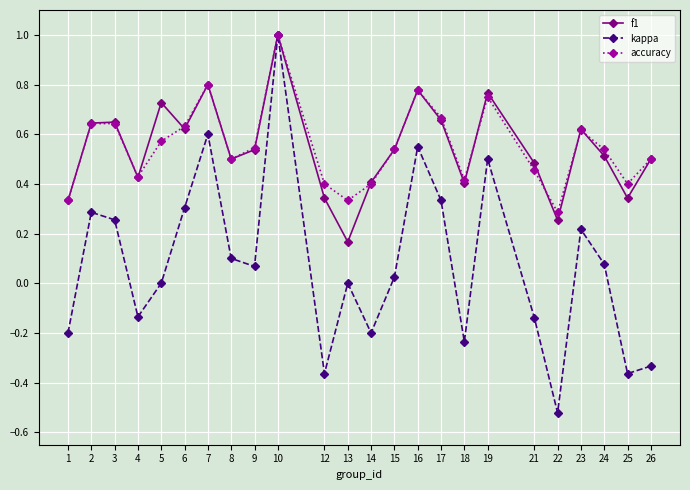

Is it true that accuracy equals 0.4 at 6?

False